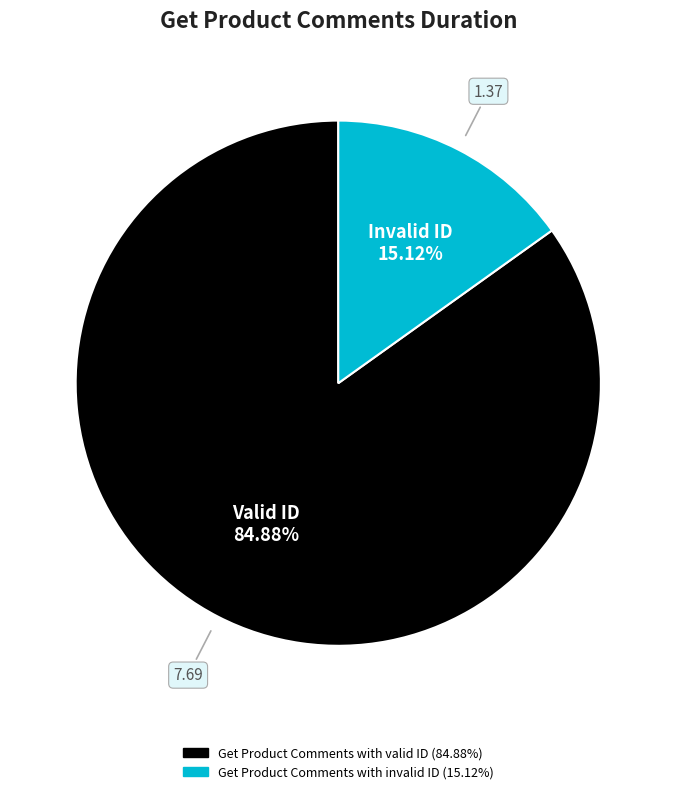

What percentage is the Get Product Comments with invalid ID slice, to the nearest percent?

15%